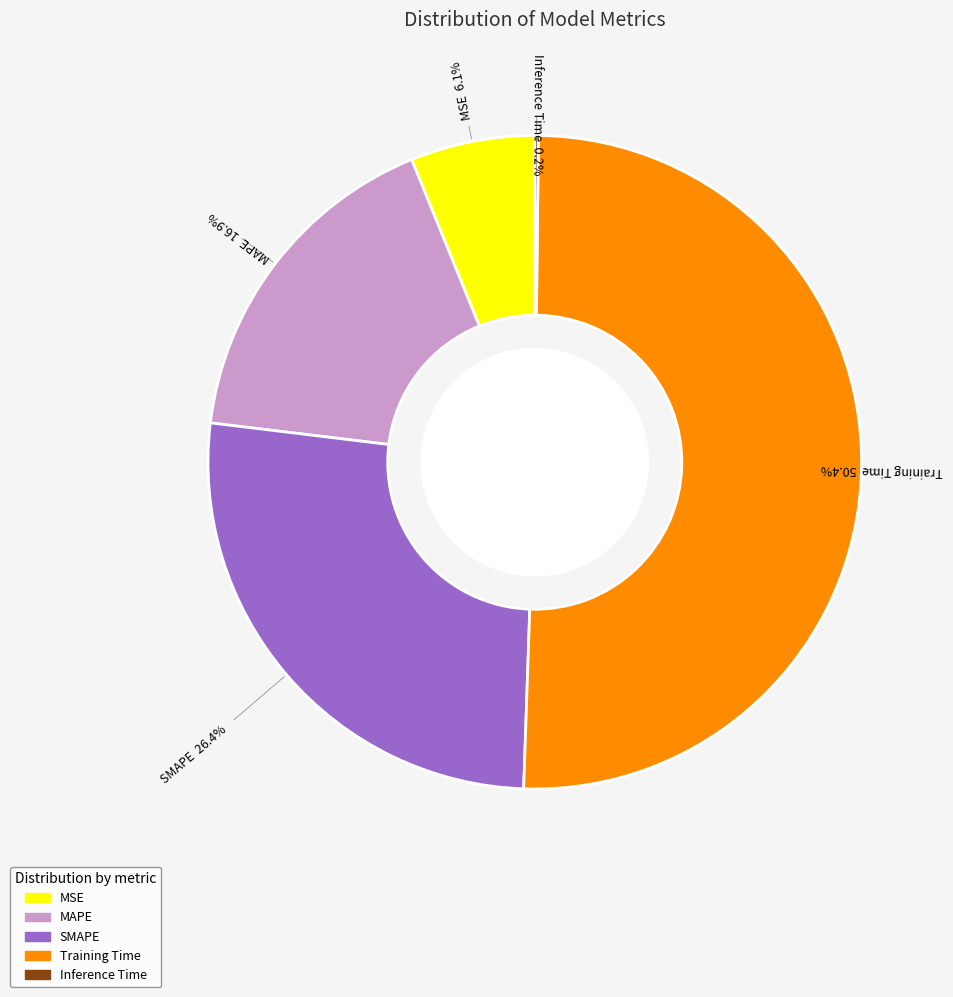

Does MAPE represent more than half of the total?

No